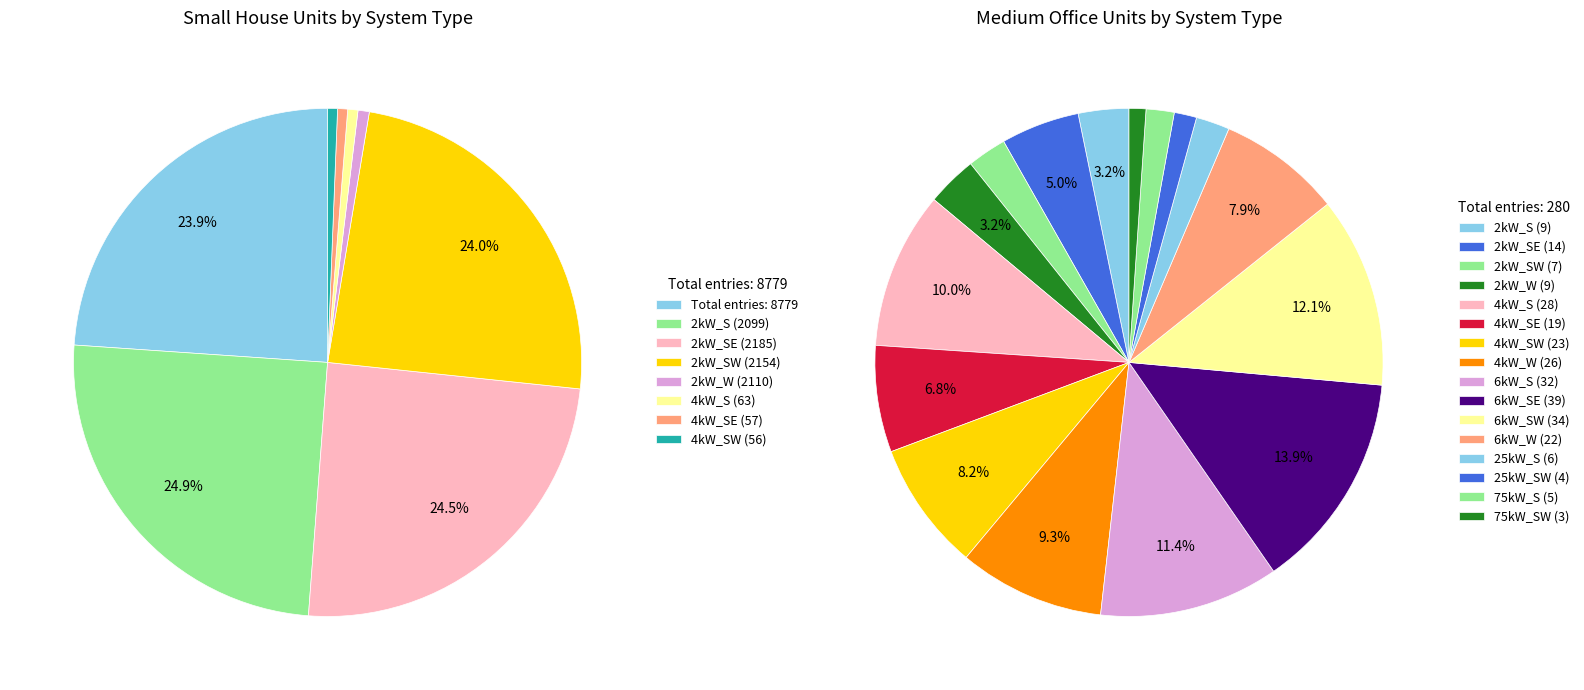

What is the change in value from 2kW_SE to 4kW_SE?

-2128